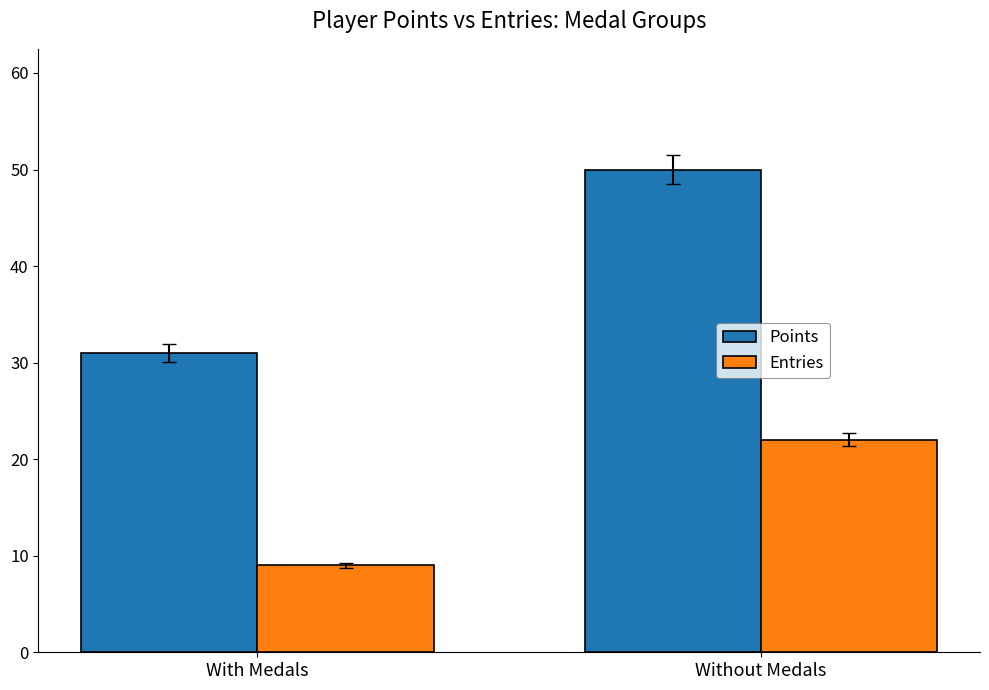

What is the value of the Entries bar at the 1st from the left?

9